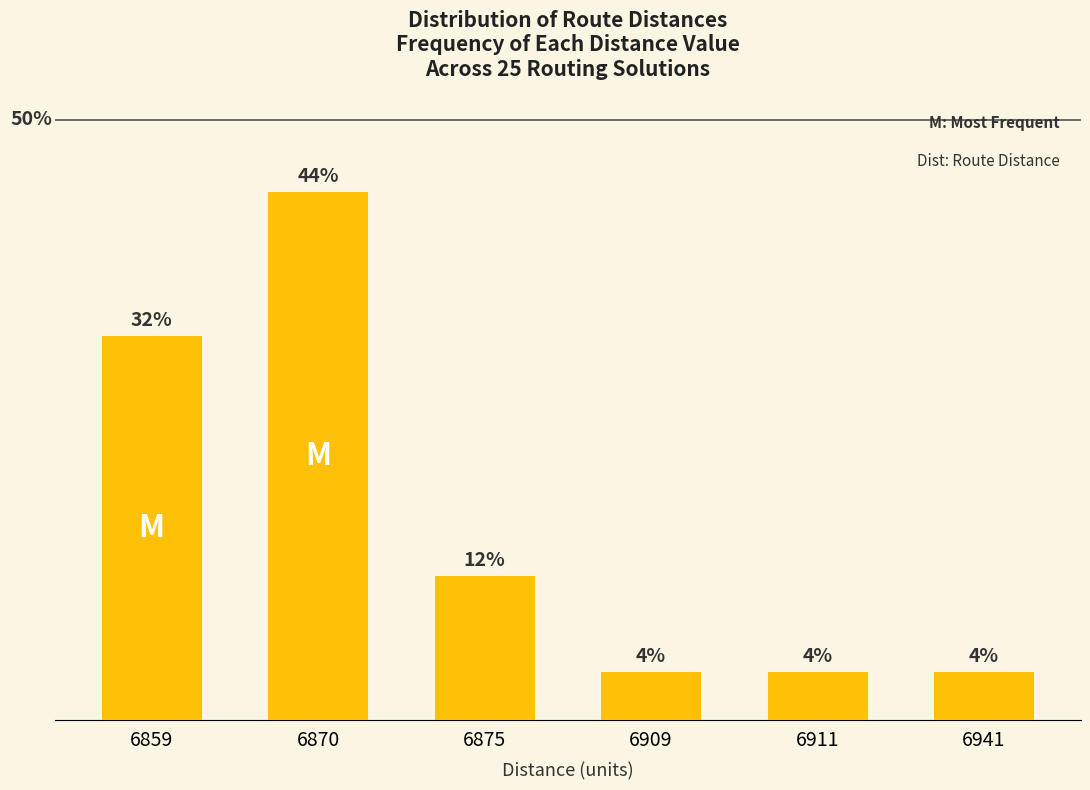

Are the bars horizontal?

No